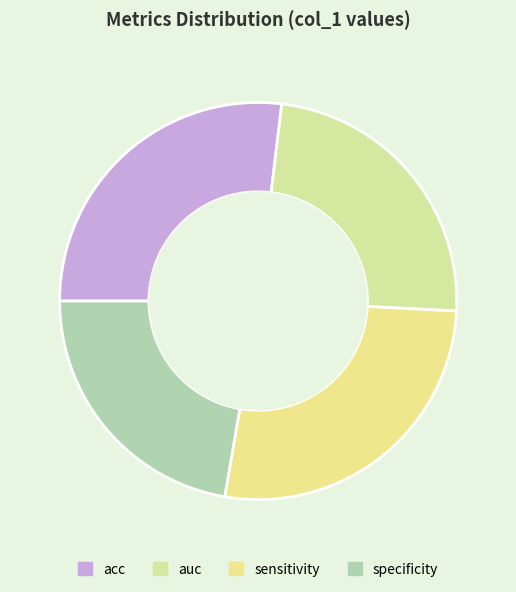

How many slices are in this pie chart?

4